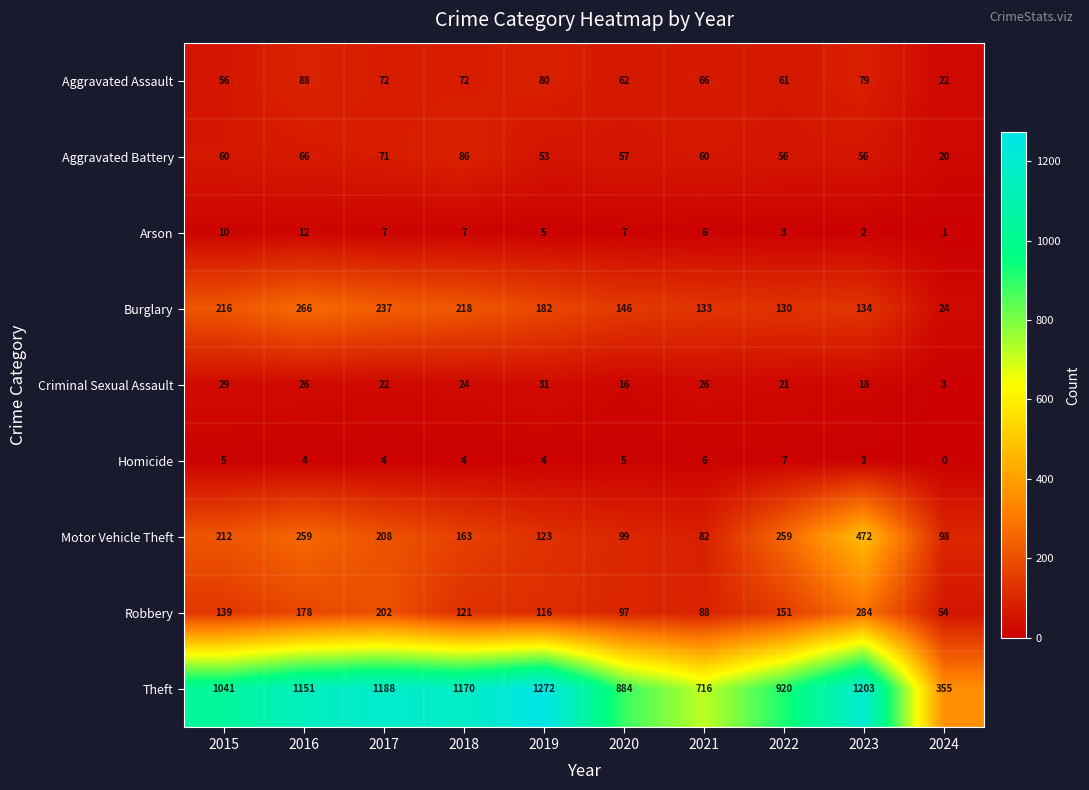

What is the difference between the maximum and minimum values in the Theft series?

917